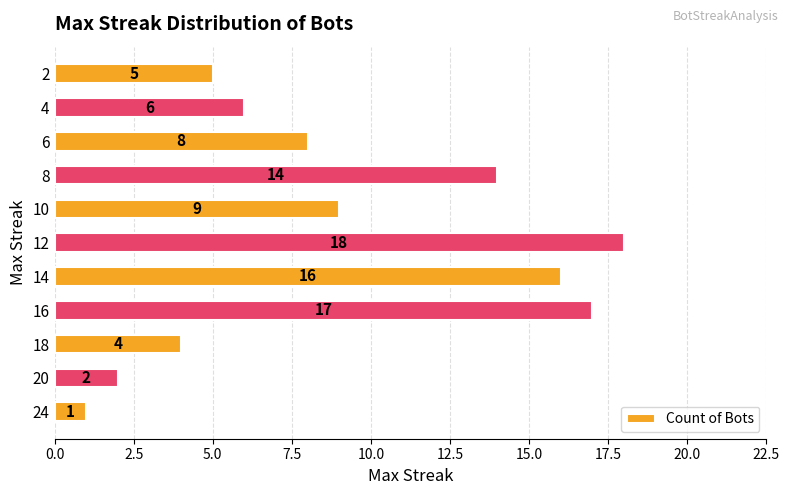

List the labels in order of value, smallest first.

24, 20, 18, 2, 4, 6, 10, 8, 14, 16, 12